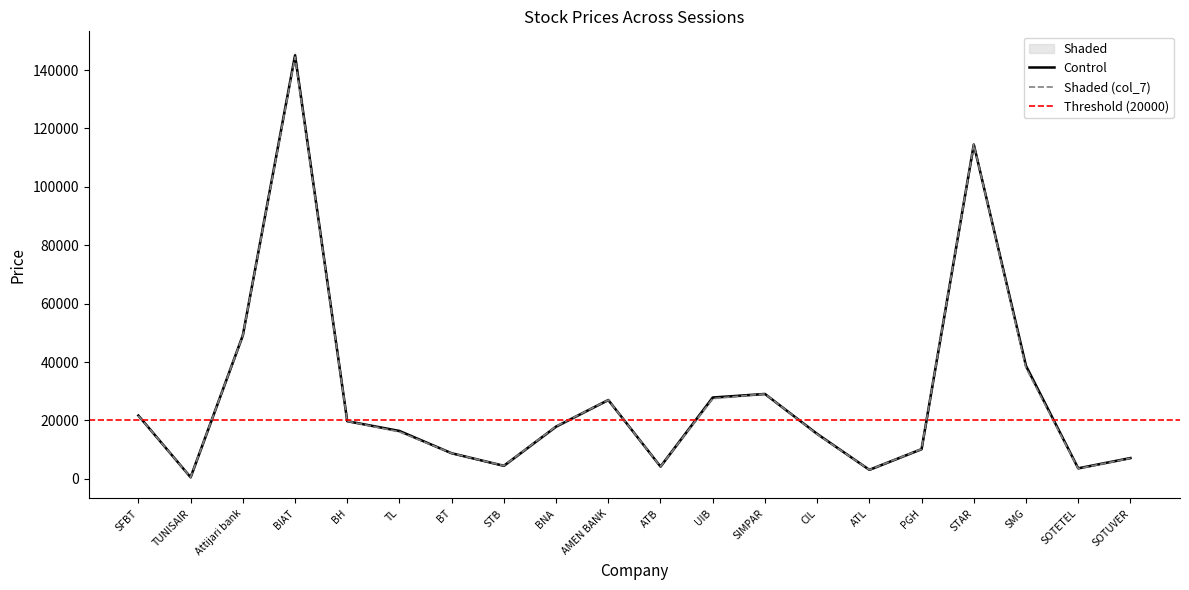

What is the difference between the second highest and second lowest values in the col_6 series?

111407.5